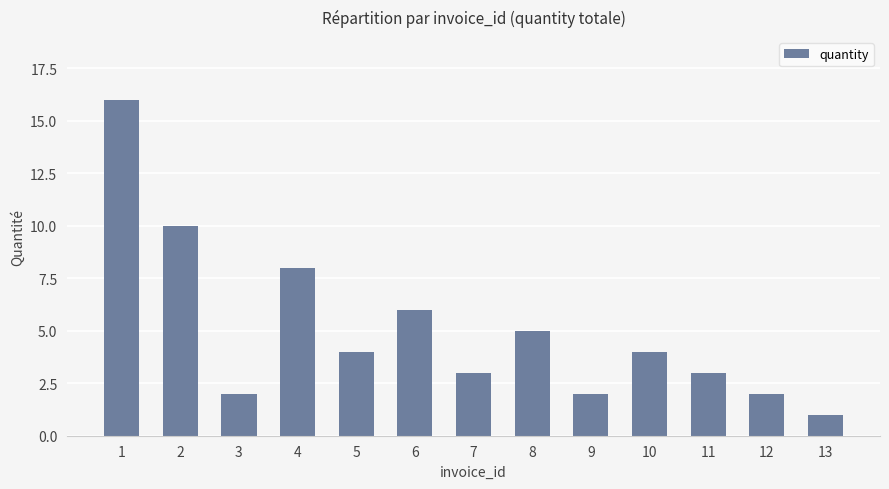

What is the difference between the maximum and minimum values?

15